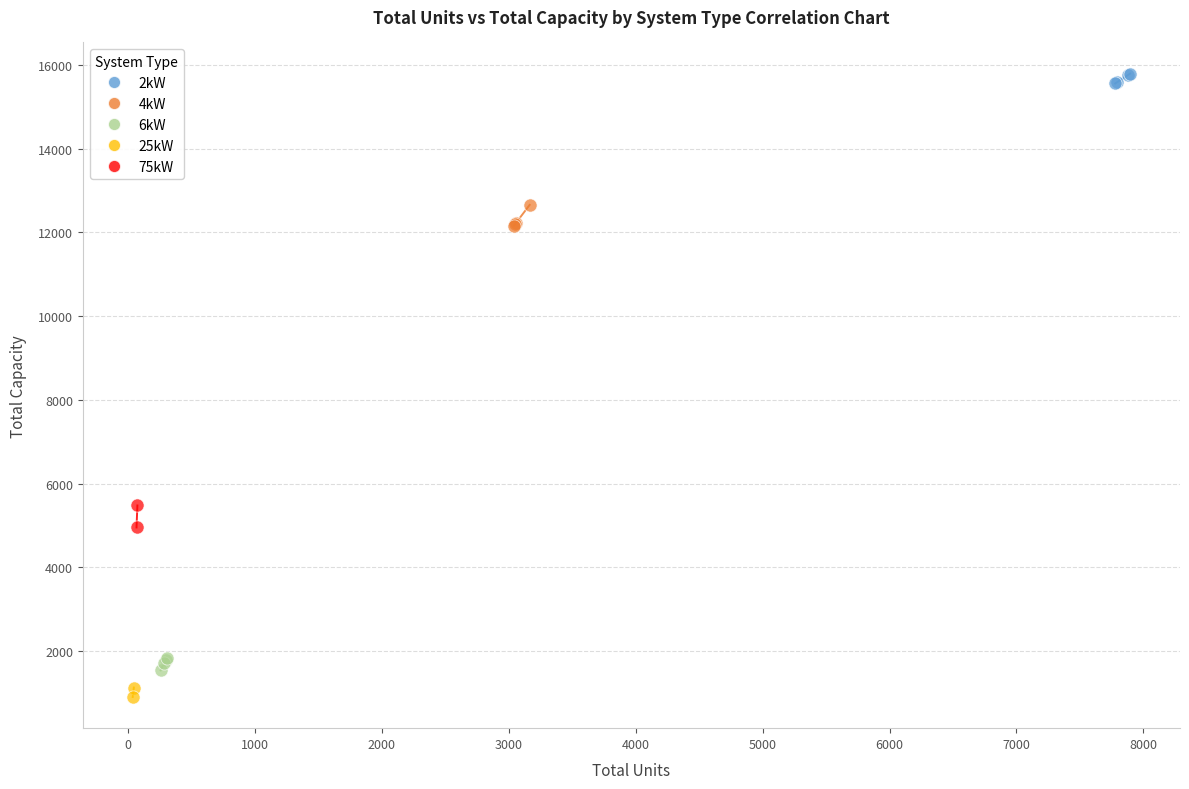

What are all the series names shown in the legend?

2kW, 4kW, 6kW, 25kW, 75kW